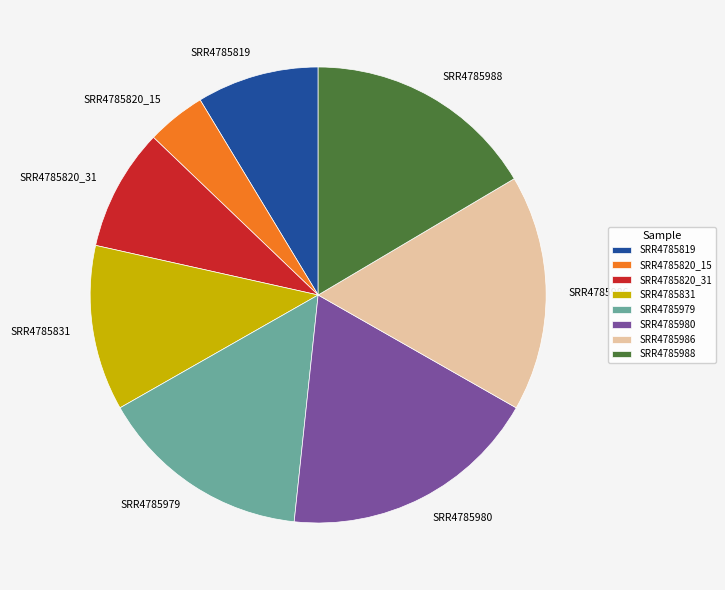

What is the ratio of the value at SRR4785819 to the value at SRR4785820_15?

2.1